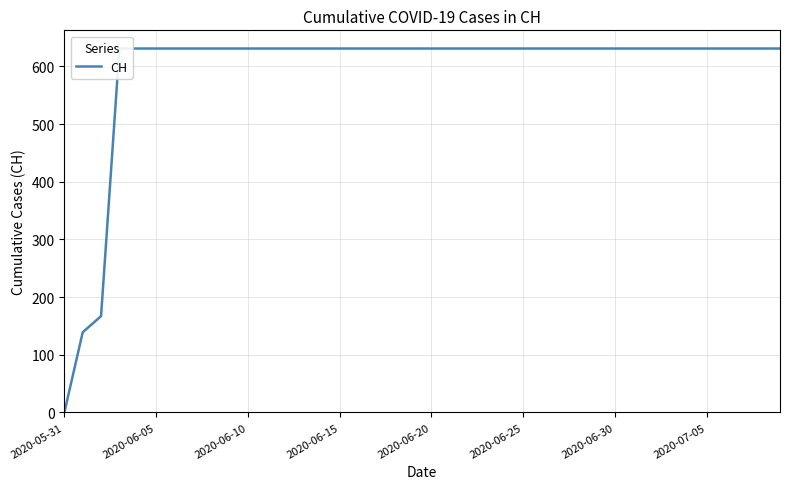

Reading left to right, what are all the values shown in this chart?

0	139	167	631	631	631	631	631	631	631	631	631	631	631	631	631	631	631	631	631	631	631	631	631	631	631	631	631	631	631	631	631	631	631	631	631	631	631	631	631